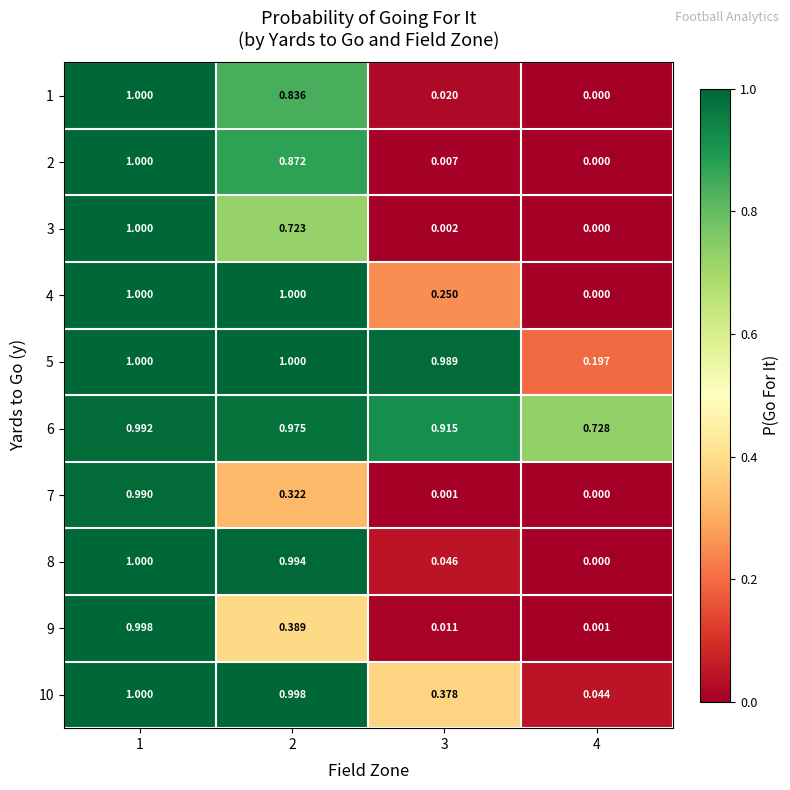

Is the value of 2 at 3 greater than the value of 4 at 4?

Yes